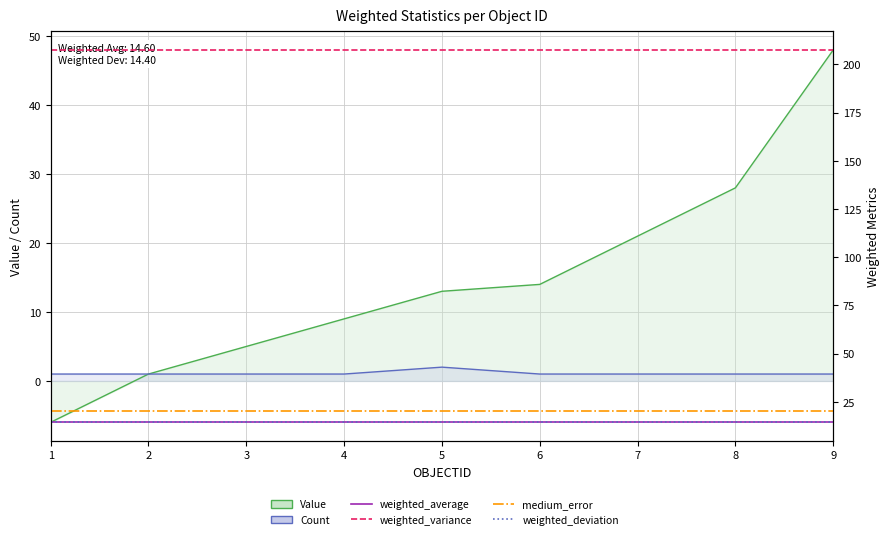

What is the average value of the weighted_variance series?

207.4